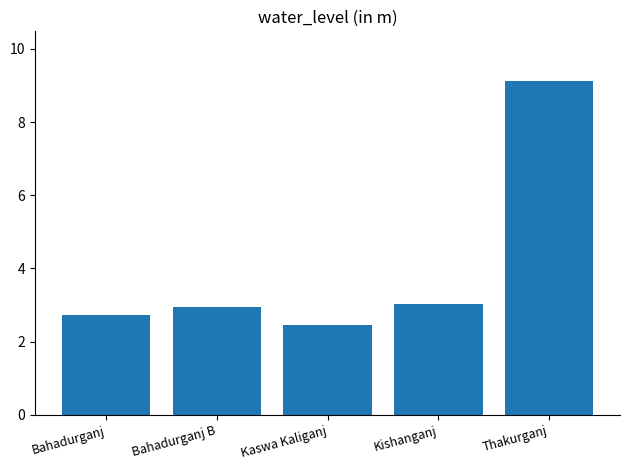

What is the label of the 3rd bar from the left?

Kaswa Kaliganj